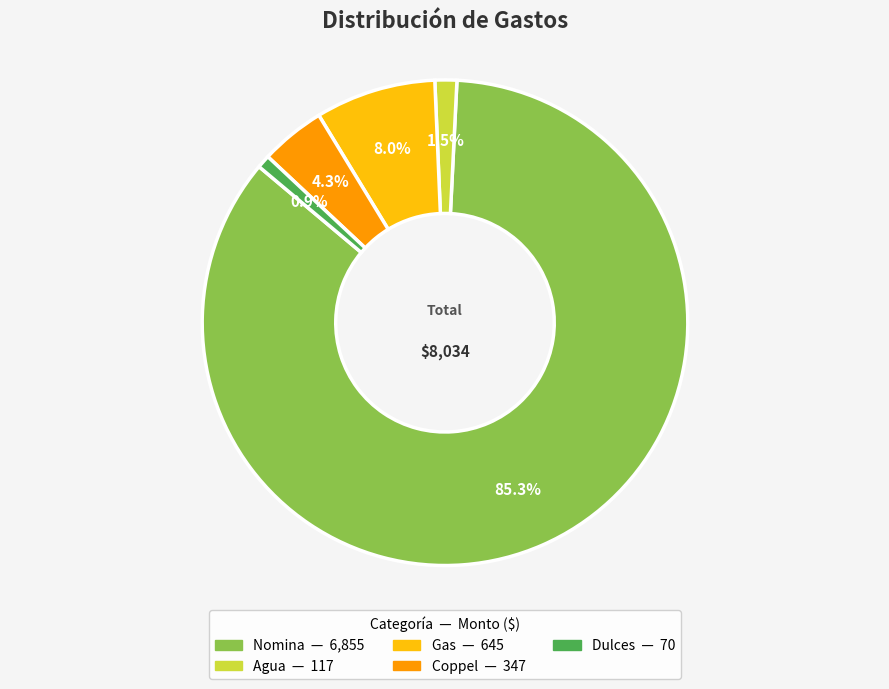

True or false: Gas accounts for 8% of the total.

True